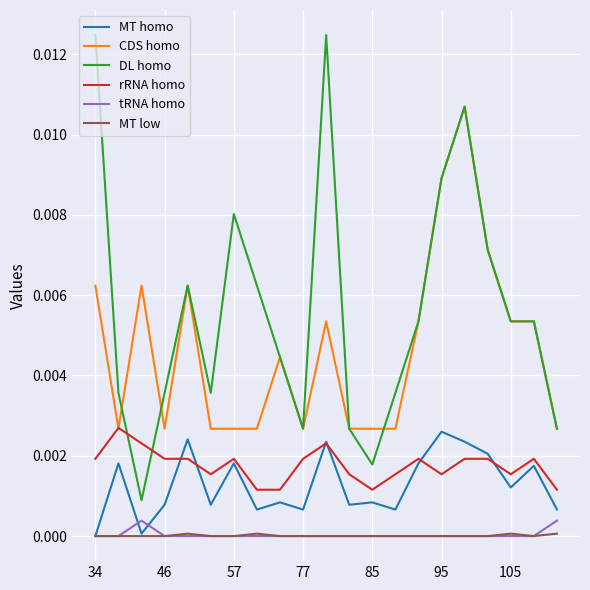

Which series has the widest spread of values?

DL homo